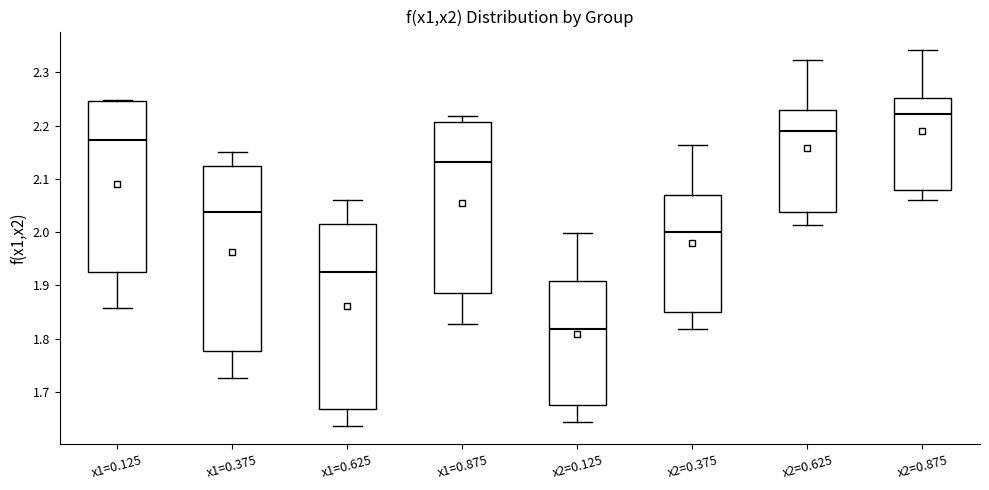

Where does the upper whisker of the box for x2=0.625 end on the y-axis? The values are not printed on the chart, so give them approximately, as read against the axis.

2.32